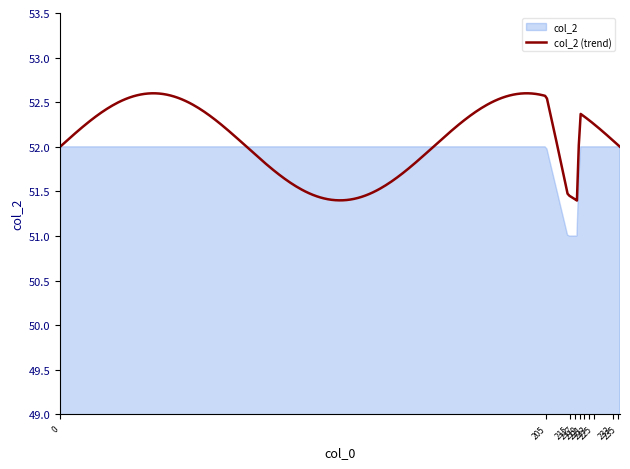

Approximately how many times larger is the value at 223 compared to 215?

1.0